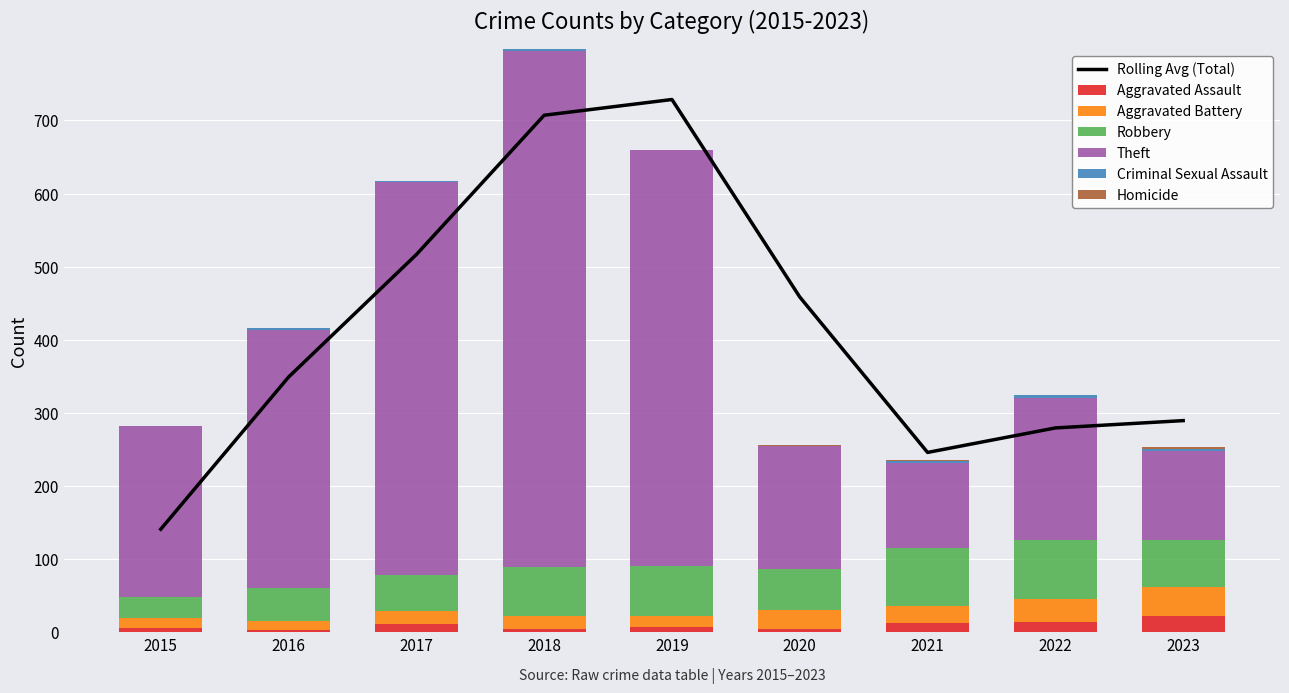

The Theft series shows 194 at 2022. True or false?

True